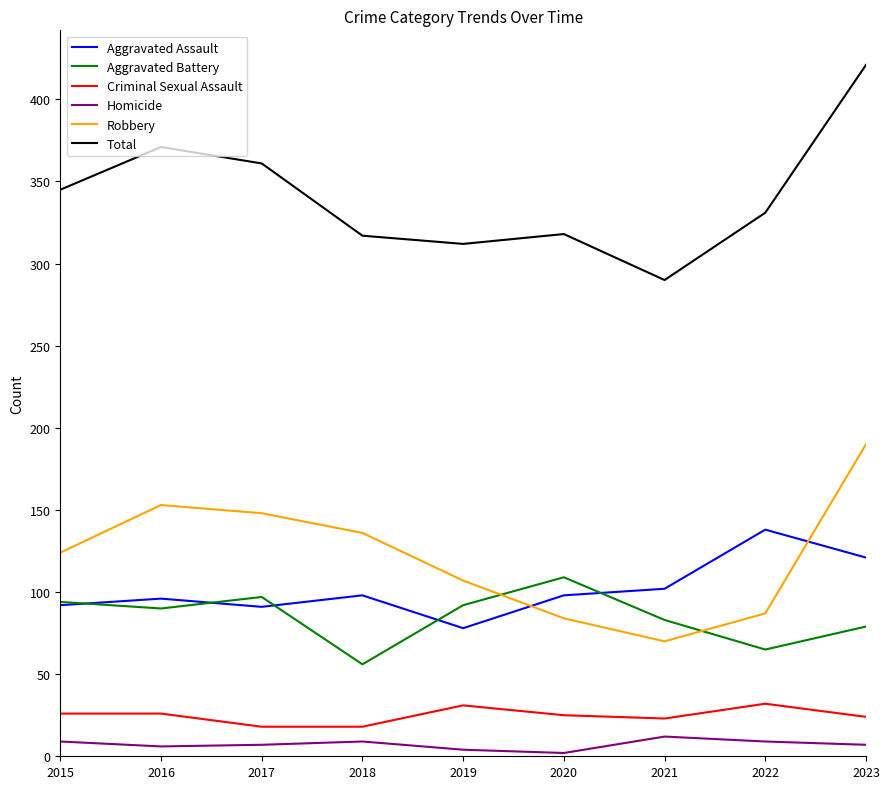

What are all the series names shown in the legend?

Aggravated Assault, Aggravated Battery, Criminal Sexual Assault, Homicide, Robbery, Total